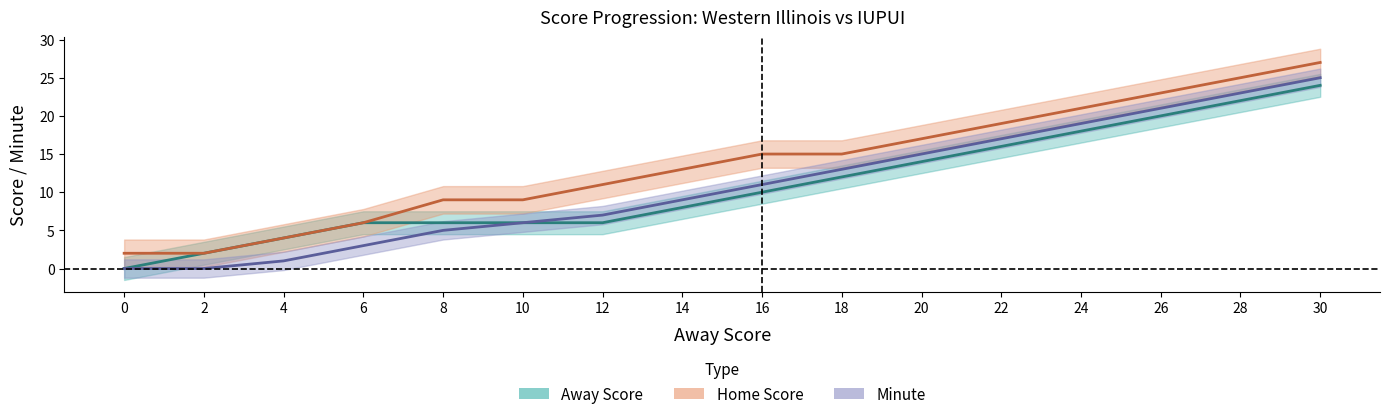

Which series has the widest spread of values?

Home Score